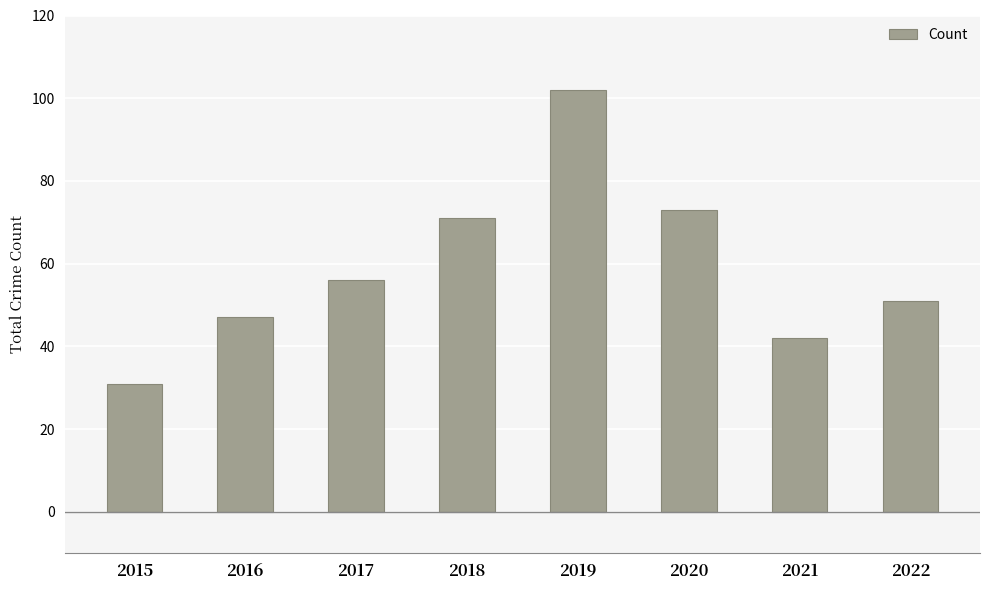

Reading left to right, transcribe all the data shown in this chart.

31	47	56	71	102	73	42	51